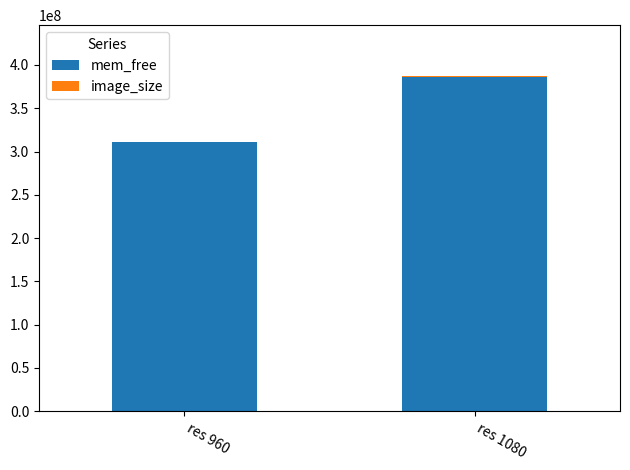

At which category is the sum across all series the highest?

res 1080